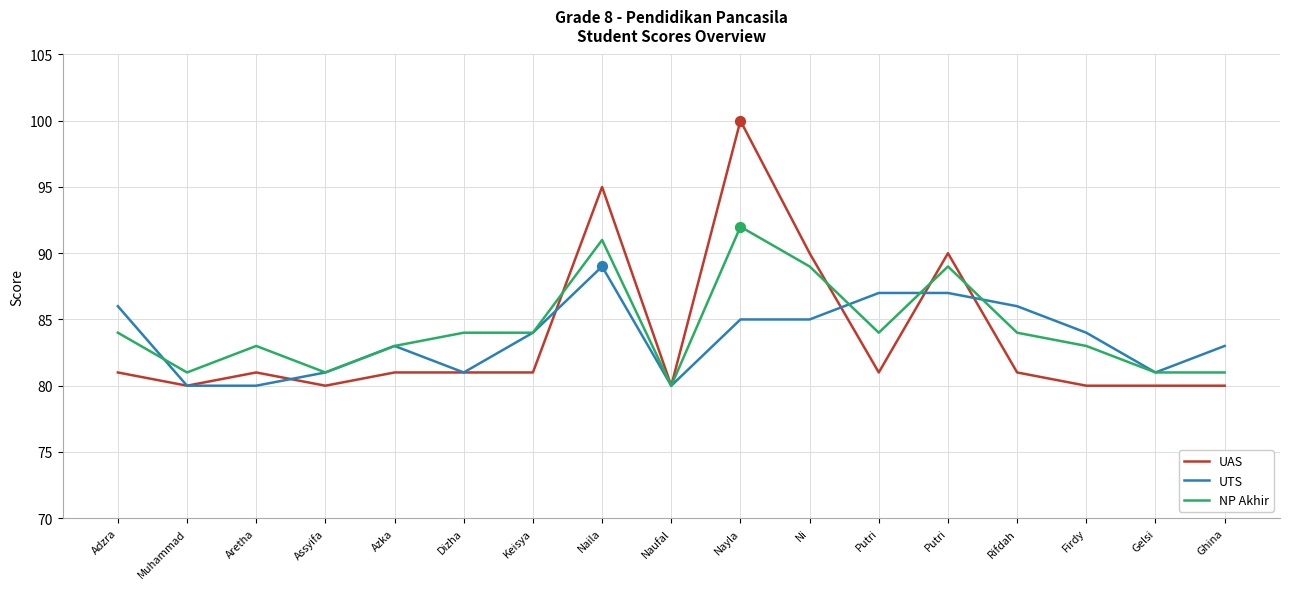

At which category is the sum across all series the highest?

Nayla